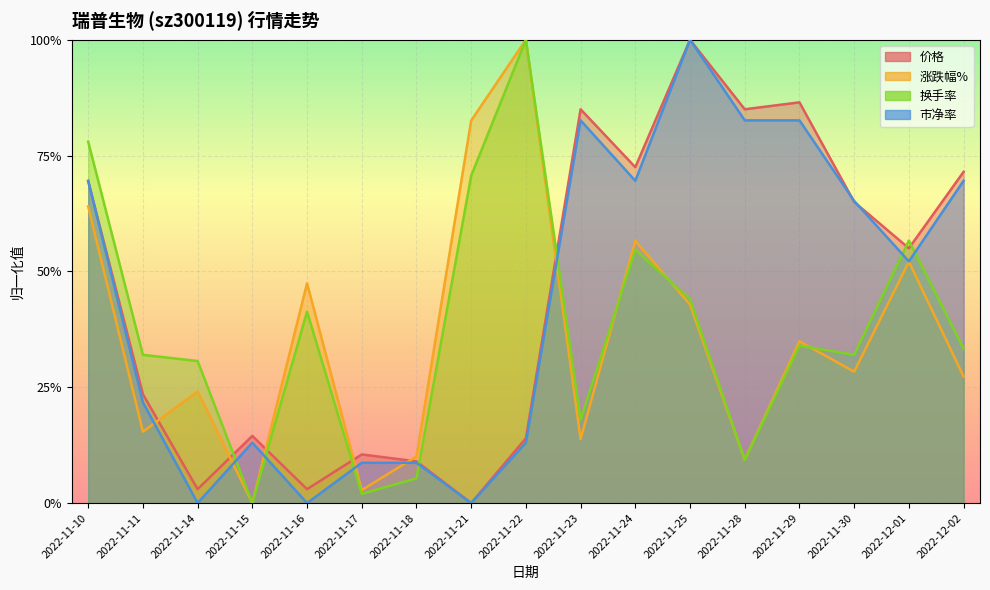

What is the difference between the maximum and minimum values in the 换手率 series?

1.0